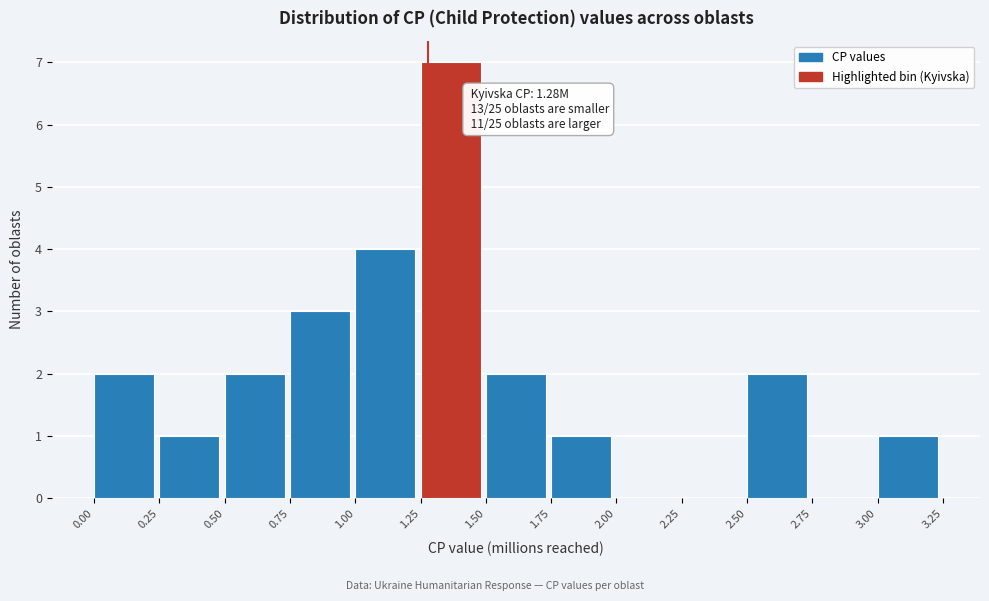

Over which range of the x-axis is the bar tallest?

1.25 to 1.50